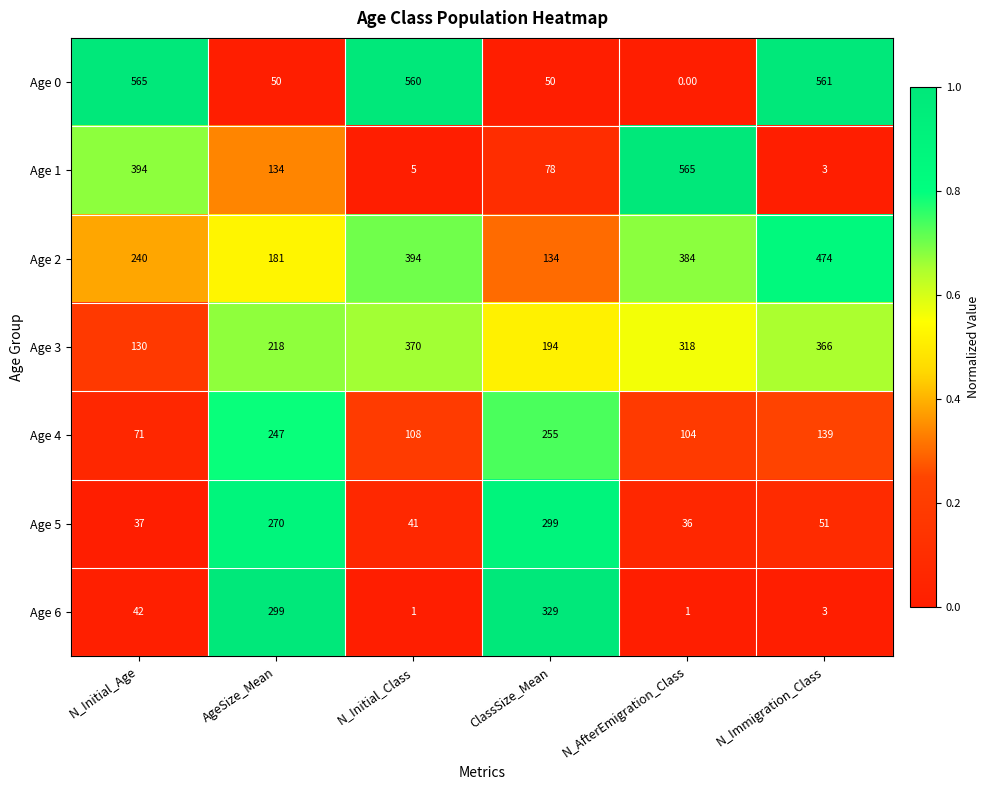

What is the sum of the Age 4 values at ClassSize_Mean and N_Initial_Class?

363